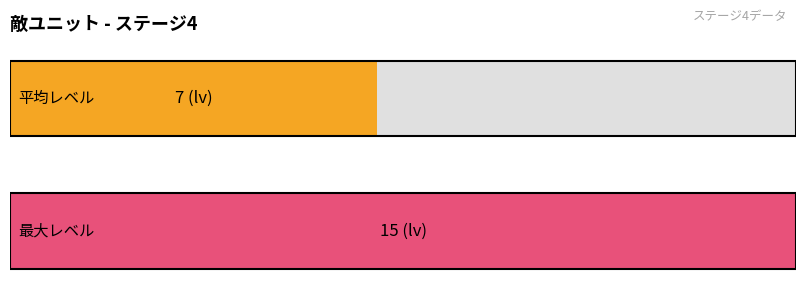

Are the bars grouped side by side (vs. stacked)?

No